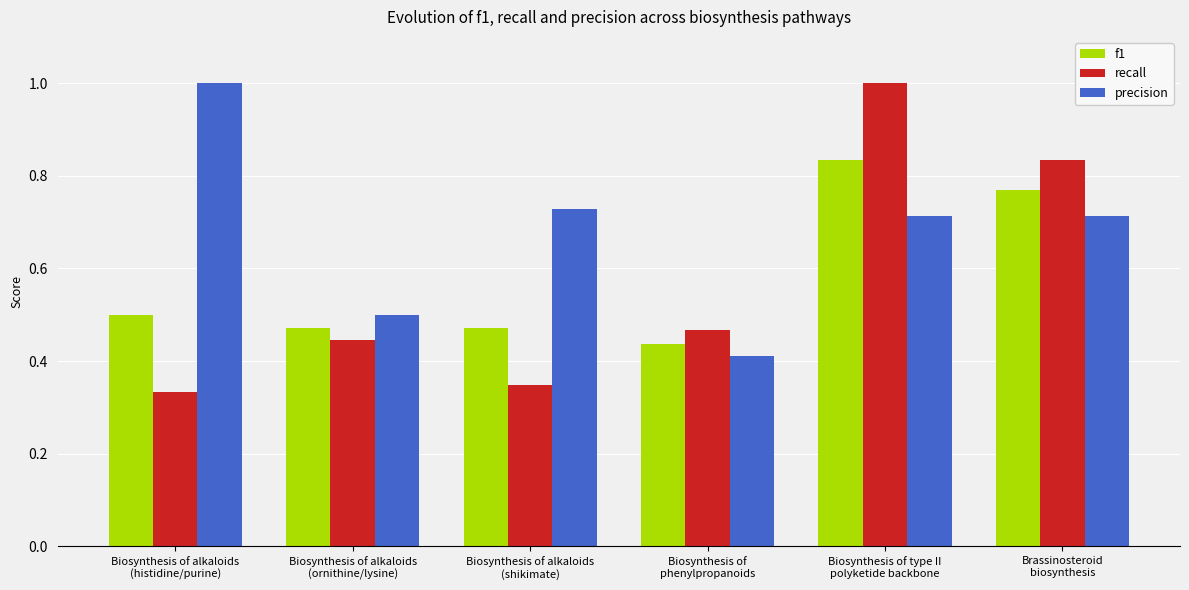

What is the highest value of the recall series?

1.0